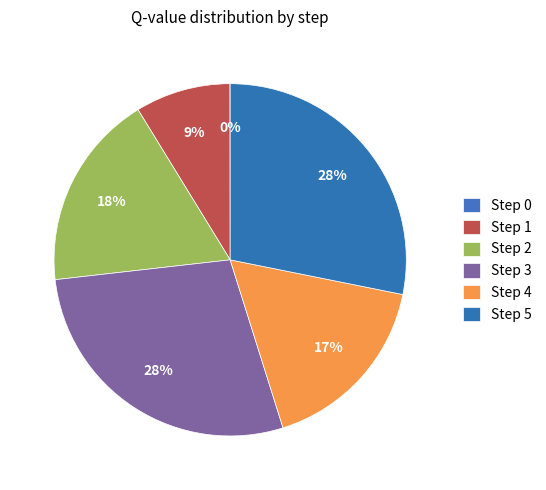

Rank the categories by value from highest to lowest.

Step 5, Step 3, Step 2, Step 4, Step 1, Step 0